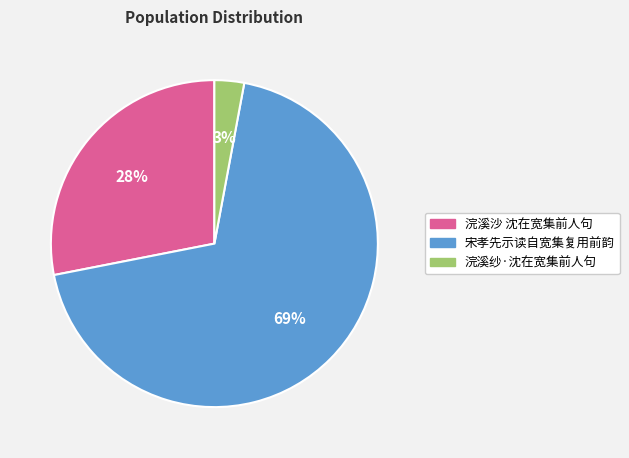

Combined, do 宋孝先示读自宽集复用前韵 and 浣溪纱·沈在宽集前人句 account for over 50%?

Yes